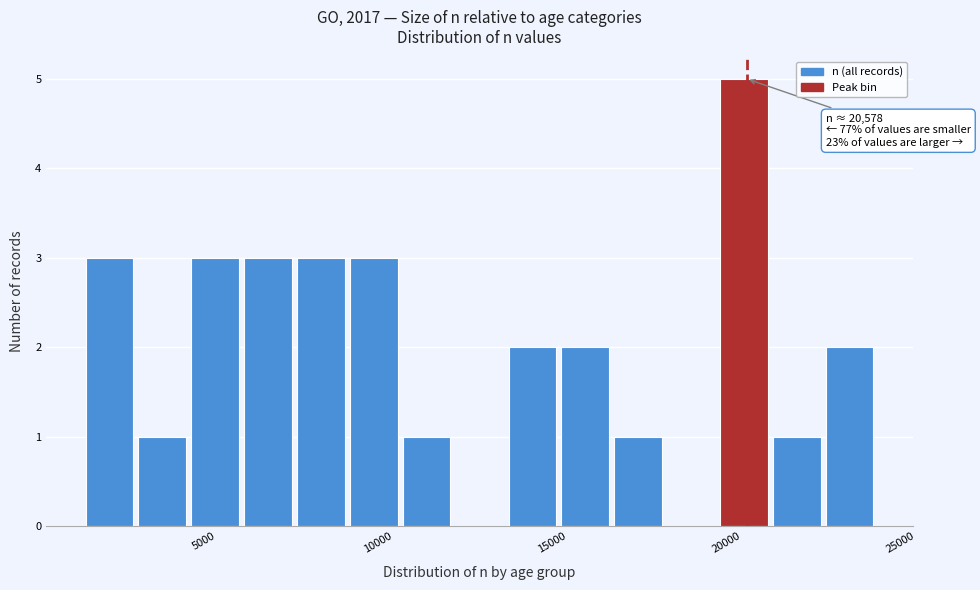

Read against the x-axis, roughly where is the centre of the tallest bar?

20500